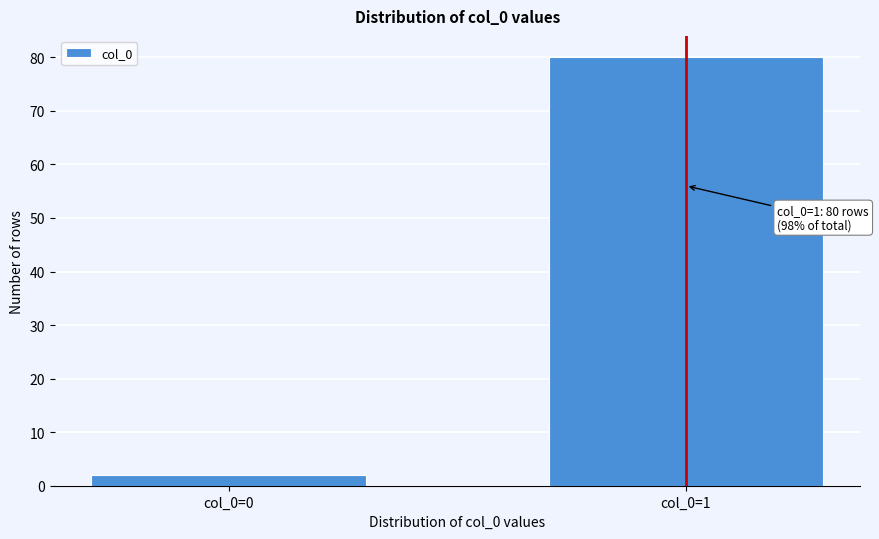

Reading right to left, what are all the values shown in this chart?

80	2